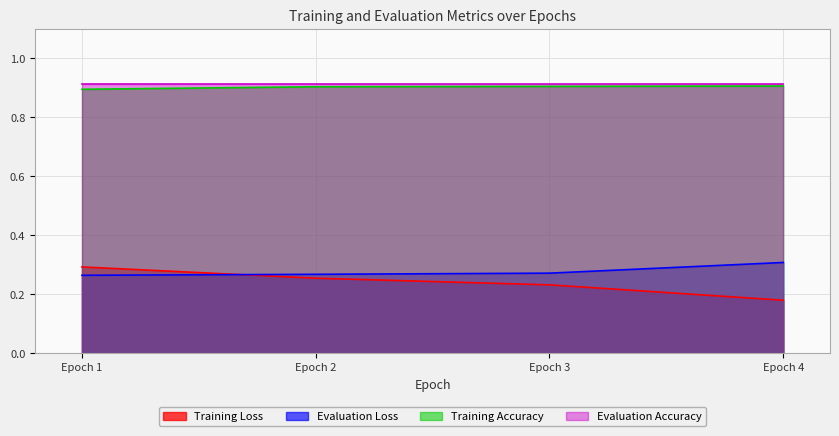

True or false: Evaluation Loss and Training Accuracy cross at least once.

False